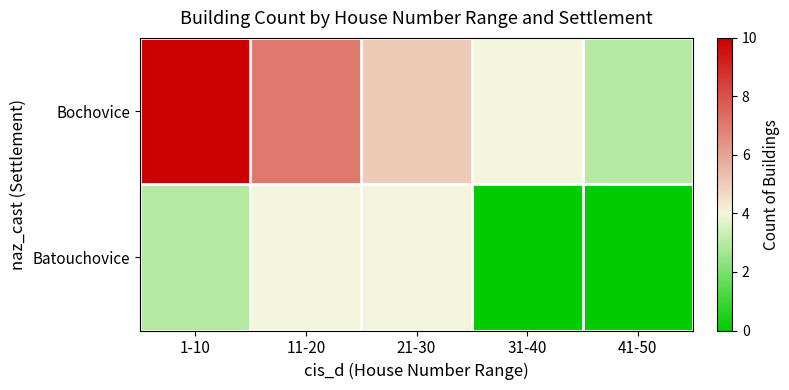

Which has a higher value, 31-40 or 1-10?

1-10